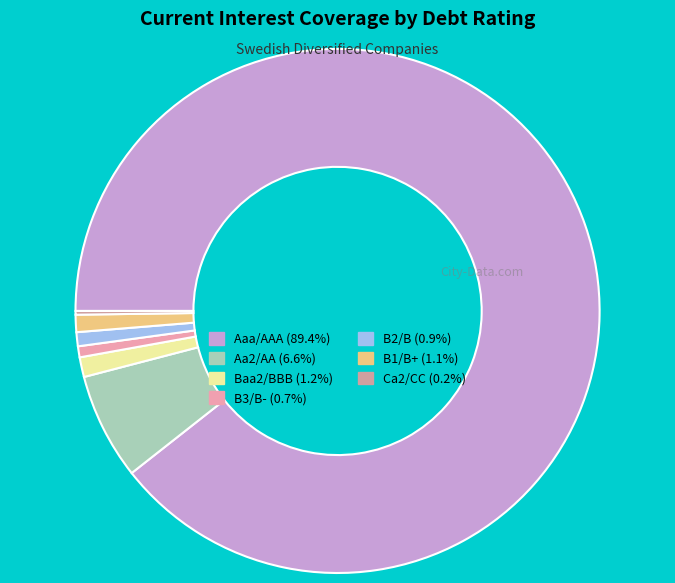

What percentage is the Aaa/AAA slice, to the nearest percent?

89%